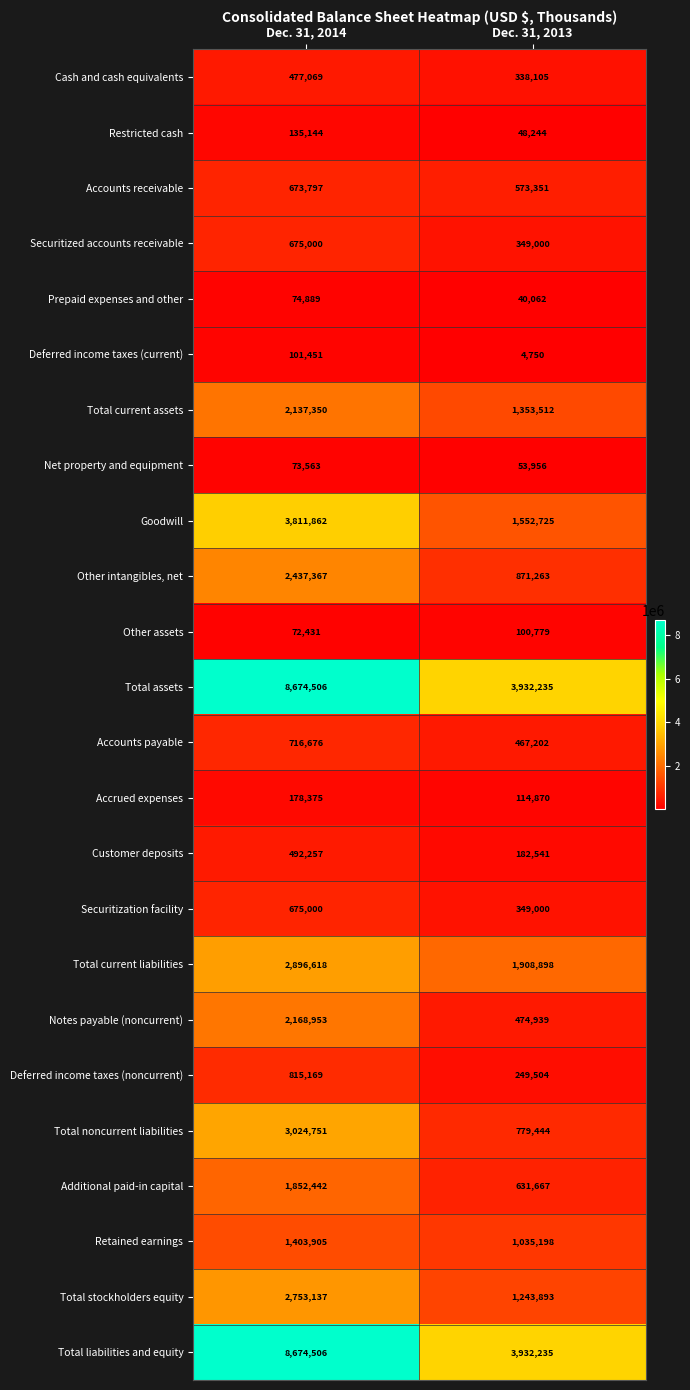

List the labels in order of Retained earnings value, largest first.

Dec. 31, 2014, Dec. 31, 2013